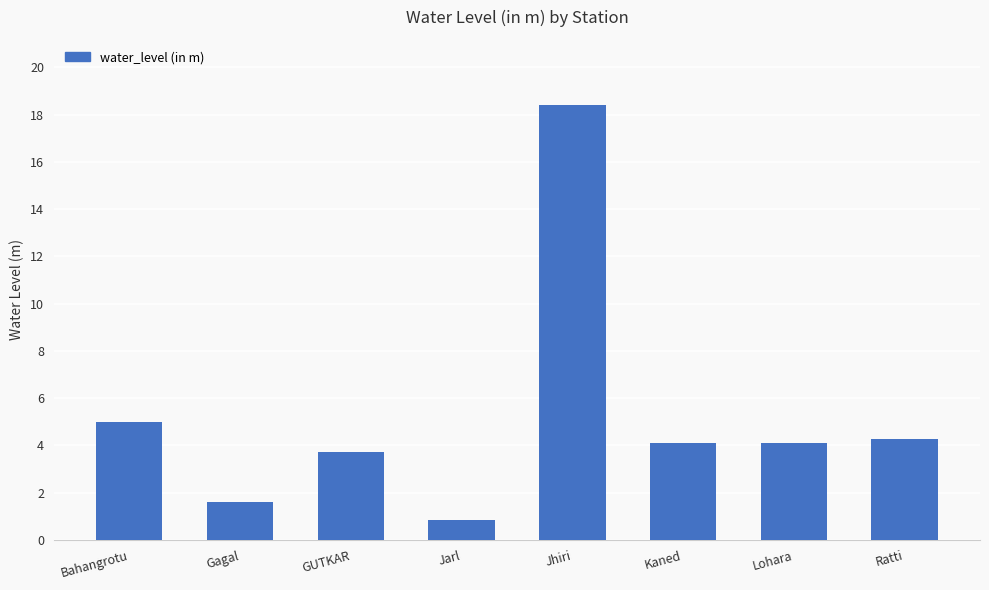

Are the bars horizontal?

No